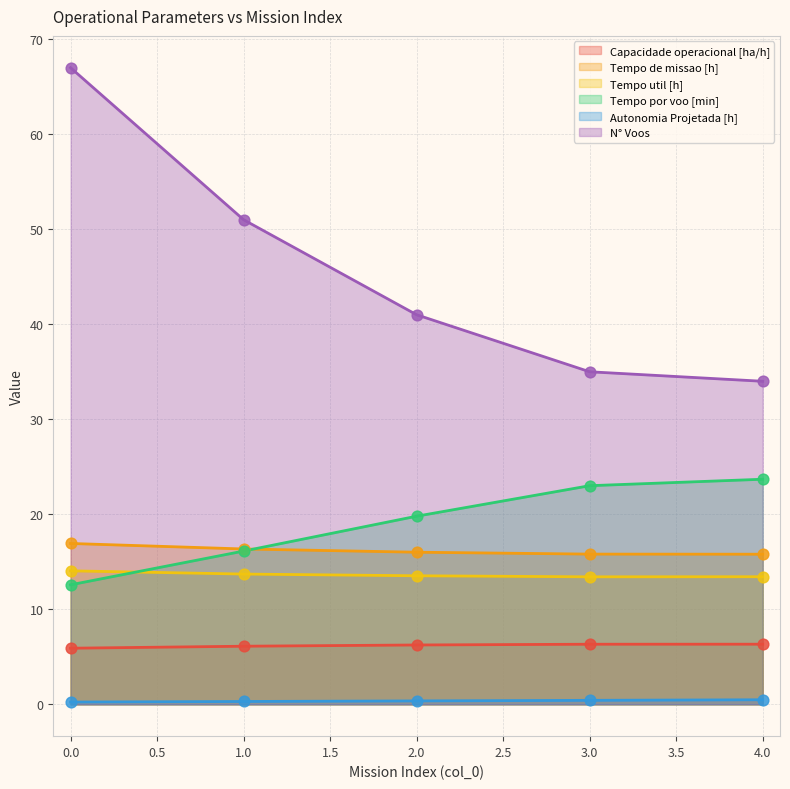

What is the total value across all series at 1.0?

103.6